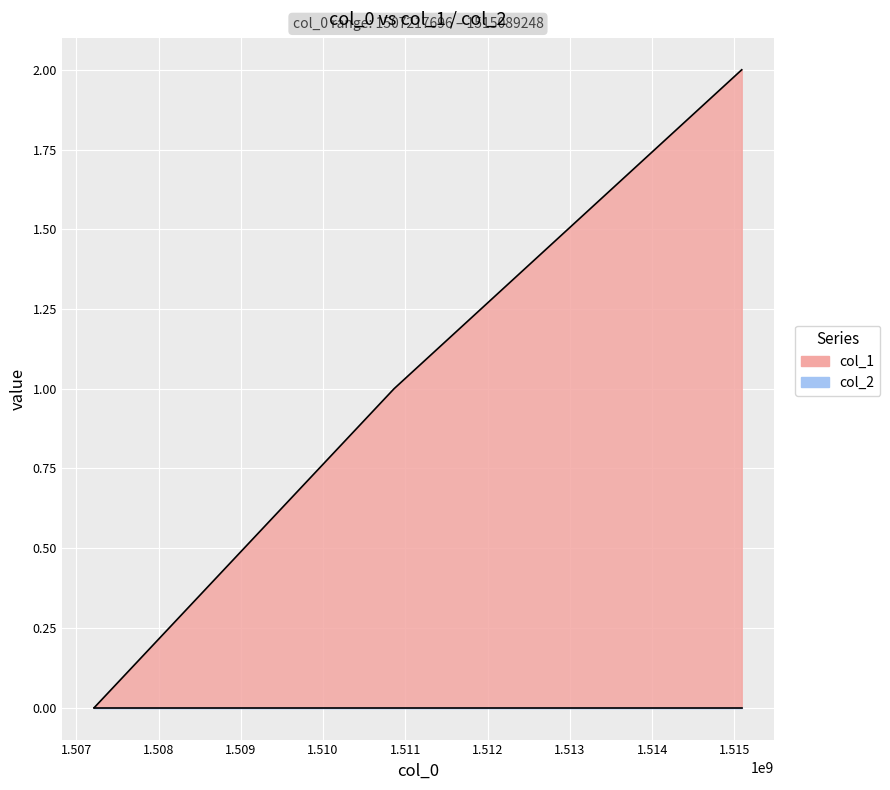

What is the change in value from 1507217696 to 1510862838?

+1